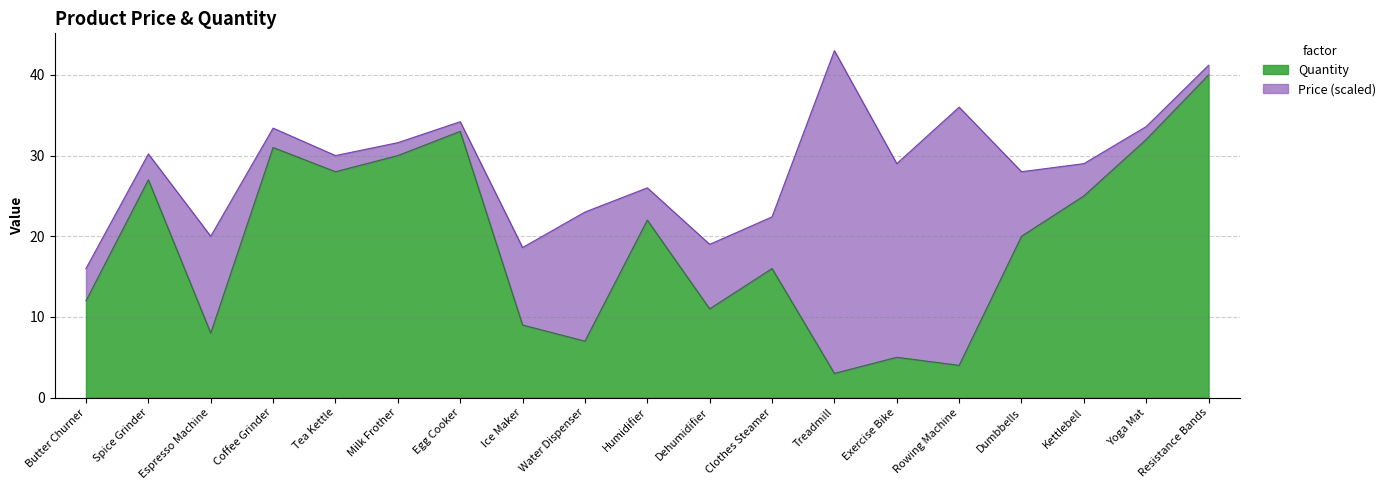

What is the label of the 12th point from the right?

Ice Maker